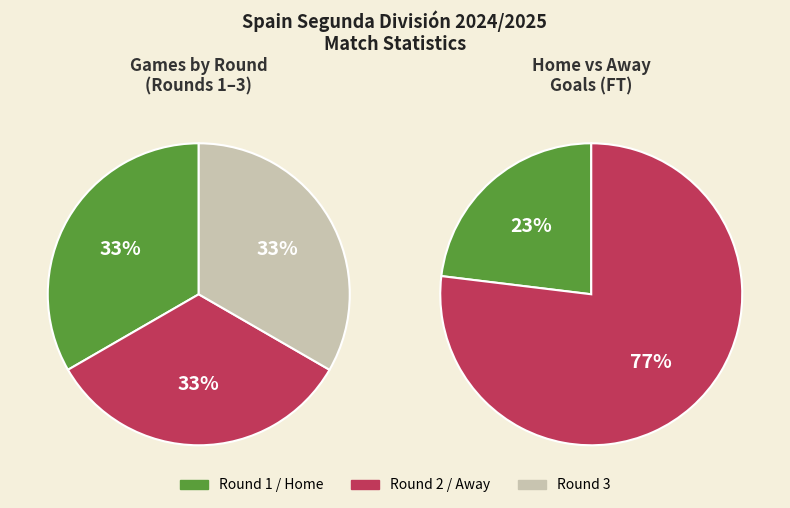

Do Rodada 2 and Rodada 1 together represent more than half of the pie?

Yes